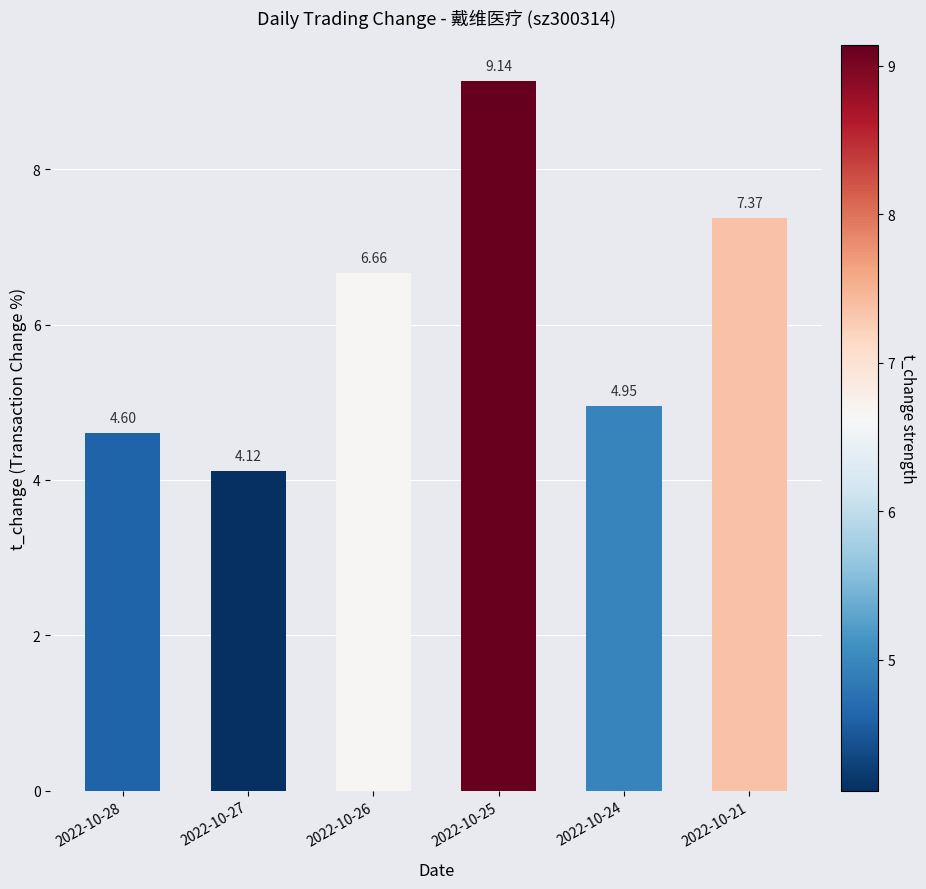

Approximately how many times larger is the value at 2022-10-21 compared to 2022-10-25?

0.8